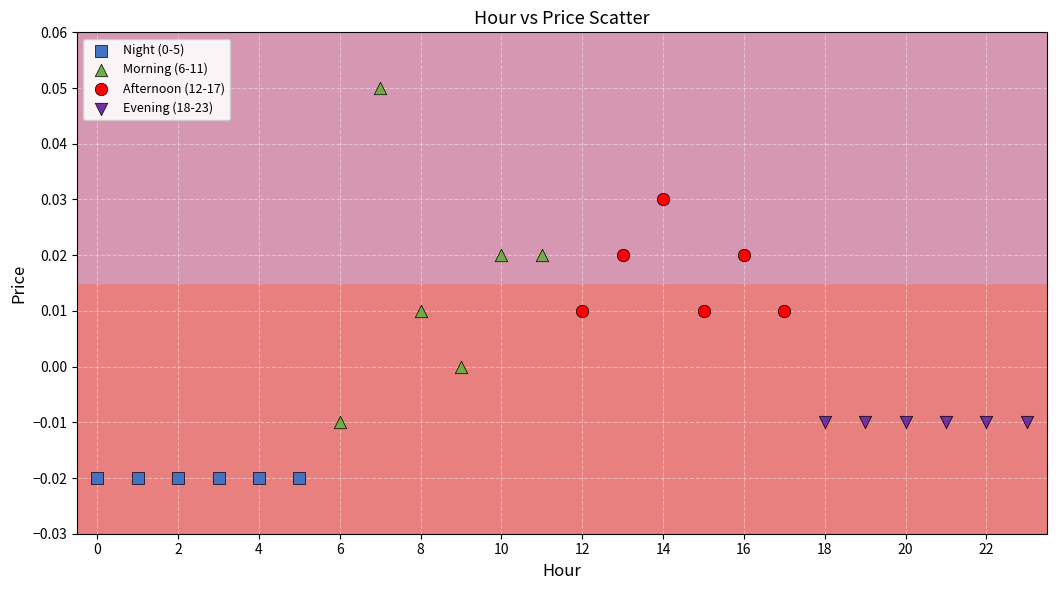

Which series contains the highest Y value?

Morning (6-11)